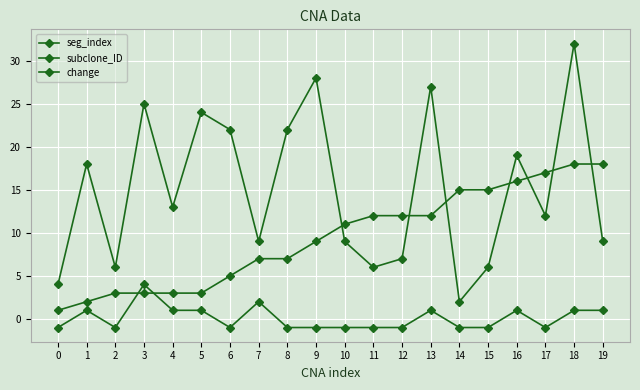

Which series has the widest spread of values?

seg_index